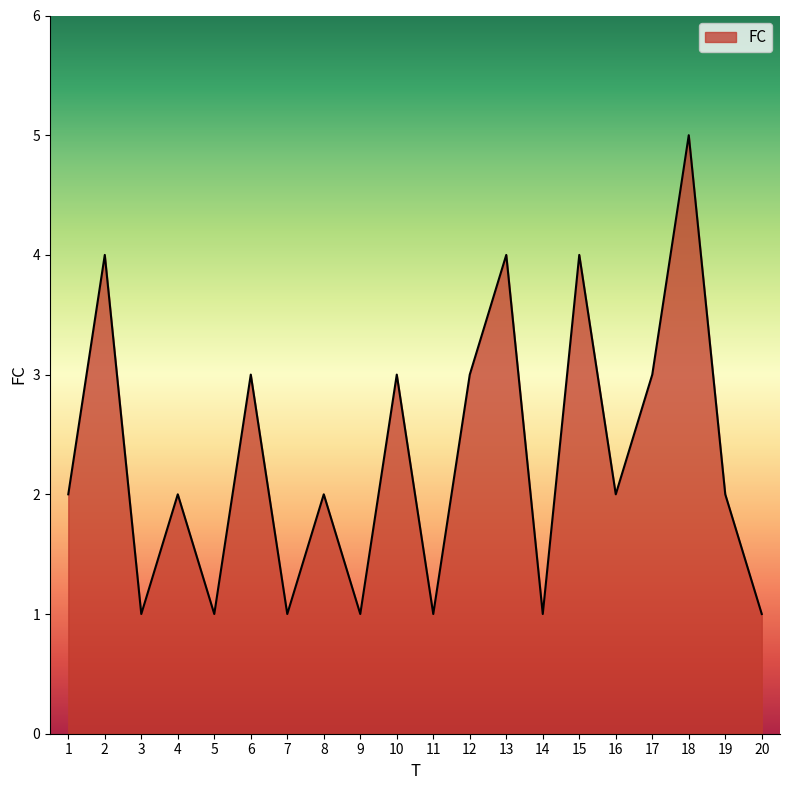

Does the chart have visible grid lines?

No